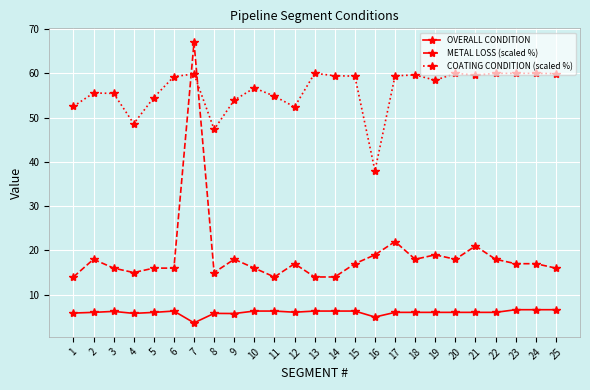

What is the difference between the OVERALL CONDITION values at 7 and 2?

2.4